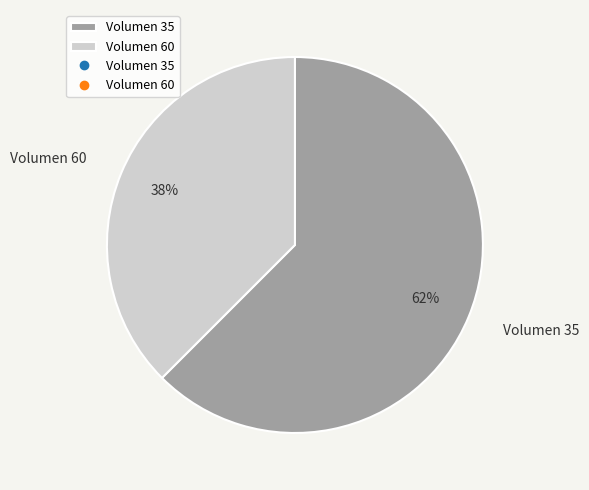

To the nearest percent, what is the combined percentage of Volumen 35 and Volumen 60?

100%